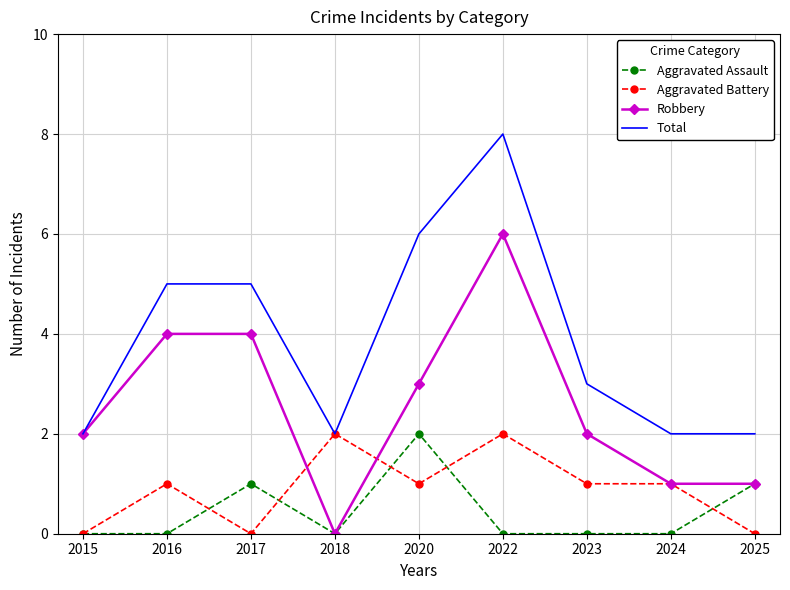

How many values in Robbery are above zero?

8